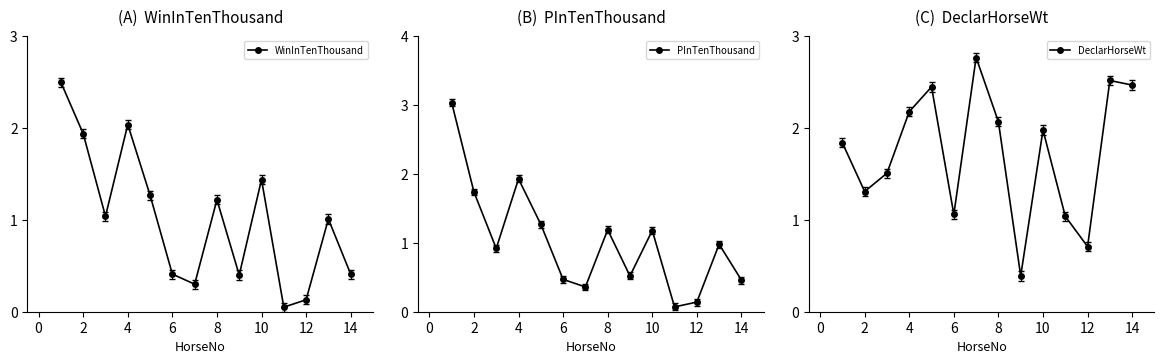

Reading left to right, transcribe all the data shown in this chart.

WinInTenThousand: 2.5	1.9	1.0	2.0	1.3	0.4	0.3	1.2	0.4	1.4	0.1	0.1	1.0	0.4
PInTenThousand: 3.0	1.7	0.9	1.9	1.3	0.5	0.4	1.2	0.5	1.2	0.1	0.1	1.0	0.5
DeclarHorseWt: 1.8	1.3	1.5	2.2	2.5	1.1	2.8	2.1	0.4	2.0	1.0	0.7	2.5	2.5